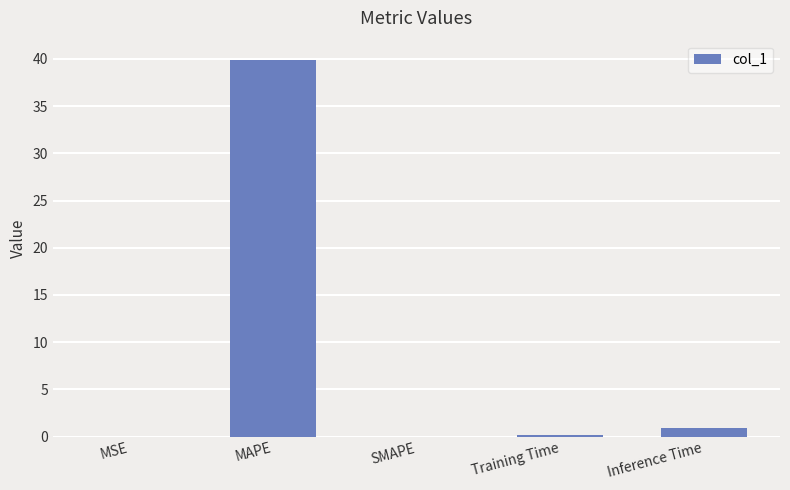

The chart shows a value of 14.9 at SMAPE. True or false?

False